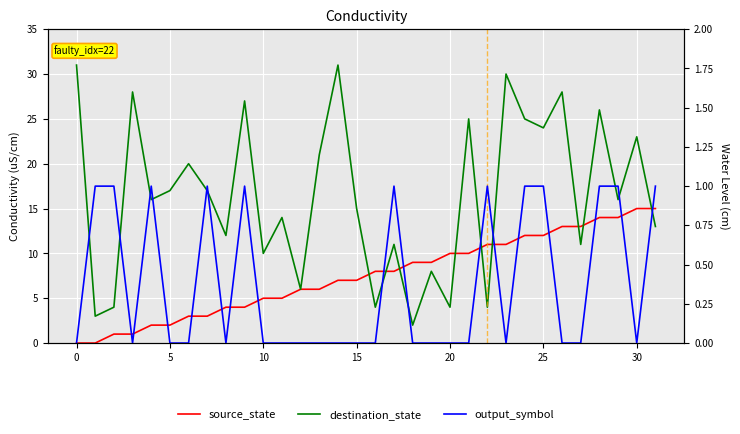

True or false: destination_state and source_state cross at least once.

True